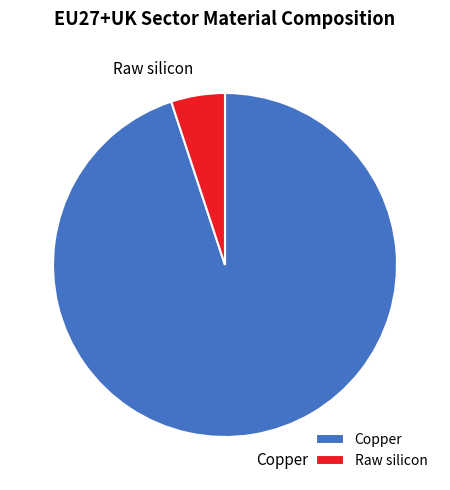

The Raw silicon slice represents 5% of the pie. True or false?

True